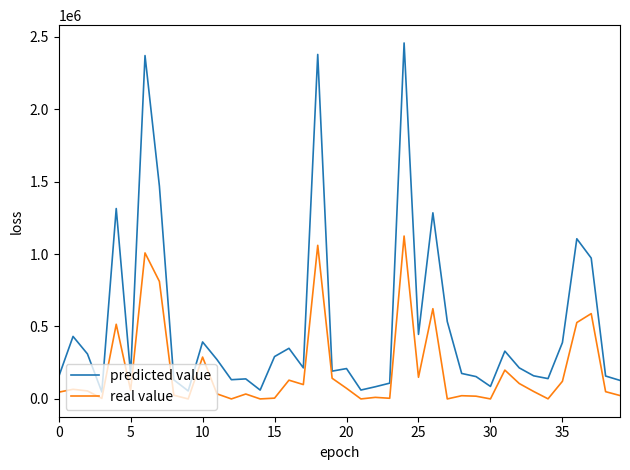

Rank the series by their maximum value, from highest to lowest.

predicted value, real value